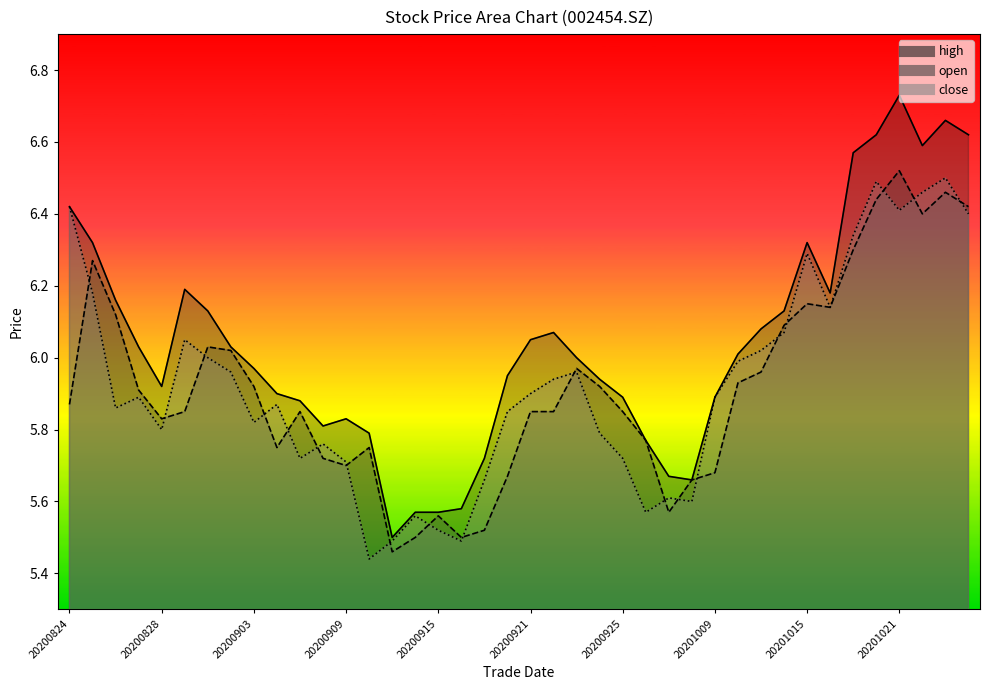

Reading right to left, list all the values displayed in this chart.

high: 6.6	6.7	6.6	6.7	6.6	6.6	6.2	6.3	6.1	6.1	6.0	5.9	5.7	5.7	5.8	5.9	5.9	6.0	6.1	6.0	6.0	5.7	5.6	5.6	5.6	5.5	5.8	5.8	5.8	5.9	5.9	6.0	6.0	6.1	6.2	5.9	6.0	6.2	6.3	6.4
open: 6.4	6.5	6.4	6.5	6.4	6.3	6.1	6.2	6.1	6.0	5.9	5.7	5.7	5.6	5.8	5.8	5.9	6.0	5.8	5.8	5.7	5.5	5.5	5.6	5.5	5.5	5.8	5.7	5.7	5.8	5.8	5.9	6.0	6.0	5.8	5.8	5.9	6.1	6.3	5.9
close: 6.4	6.5	6.5	6.4	6.5	6.3	6.1	6.3	6.1	6.0	6.0	5.9	5.6	5.6	5.6	5.7	5.8	6.0	5.9	5.9	5.8	5.7	5.5	5.5	5.6	5.5	5.4	5.7	5.8	5.7	5.9	5.8	6.0	6.0	6.0	5.8	5.9	5.9	6.2	6.4